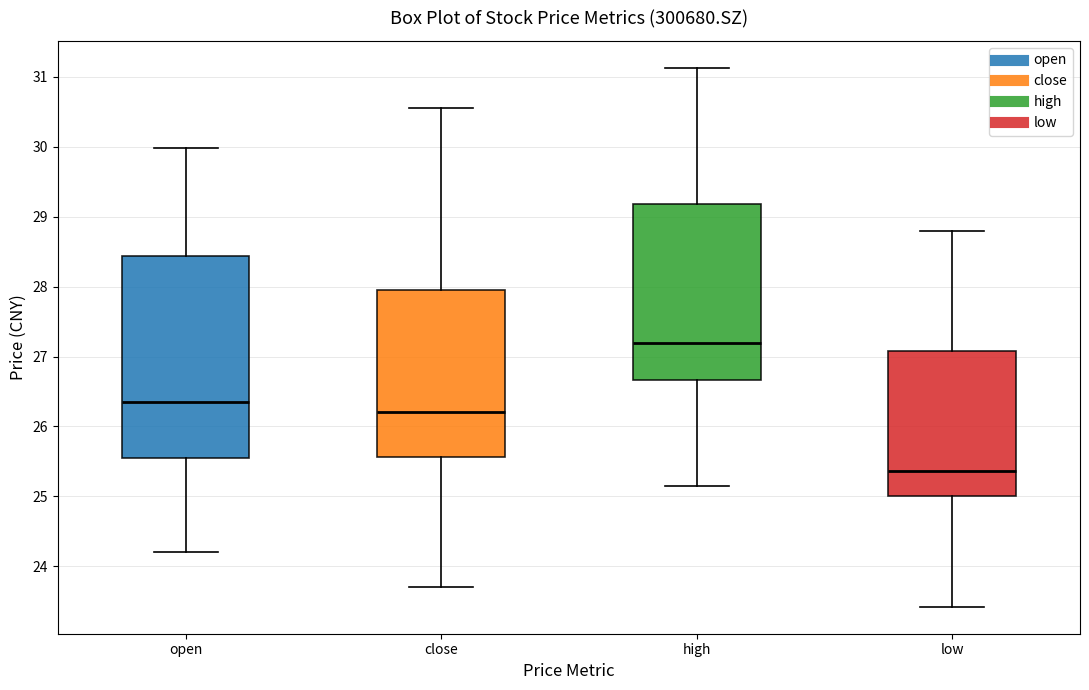

Where does the median line of the box for high sit on the y-axis? The values are not printed on the chart, so give them approximately, as read against the axis.

27.2